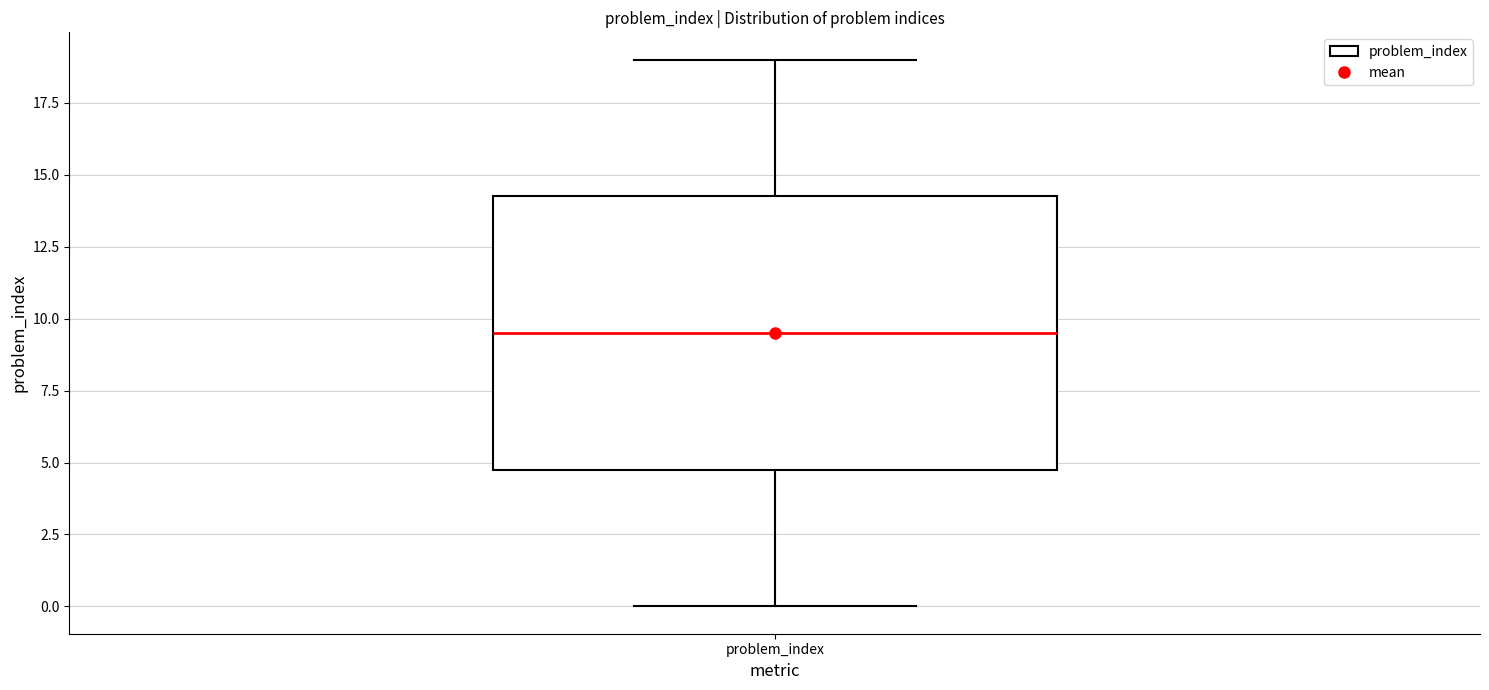

Where is the upper edge of the box for problem_index on the y-axis? The values are not printed on the chart, so give them approximately, as read against the axis.

14.5